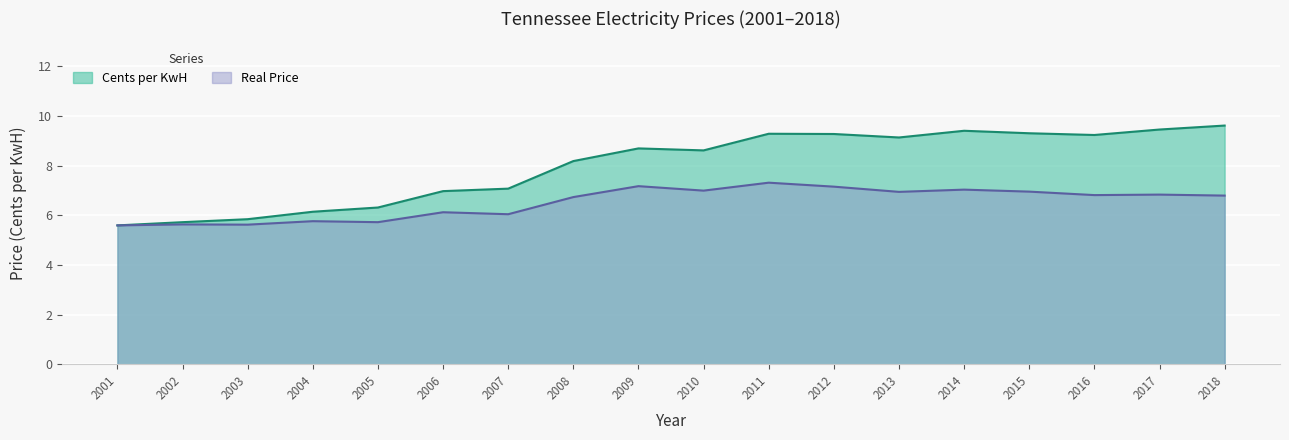

What is the highest value of the Cents per KwH series?

9.6